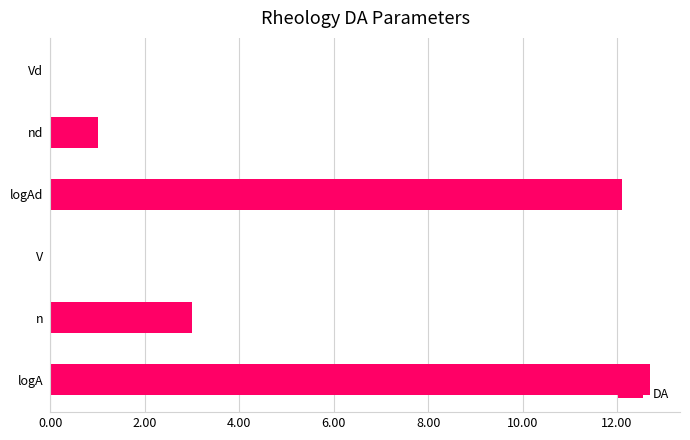

Which has a higher value, logA or logAd?

logA